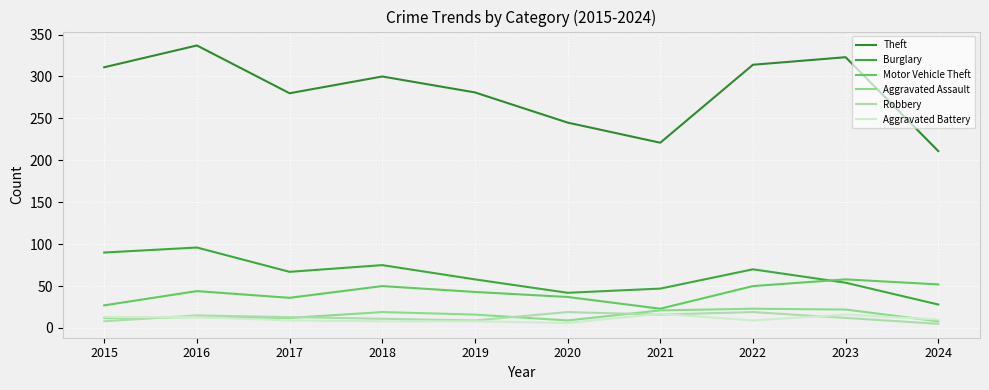

What is the spread (max minus min) of values at 2015?

303